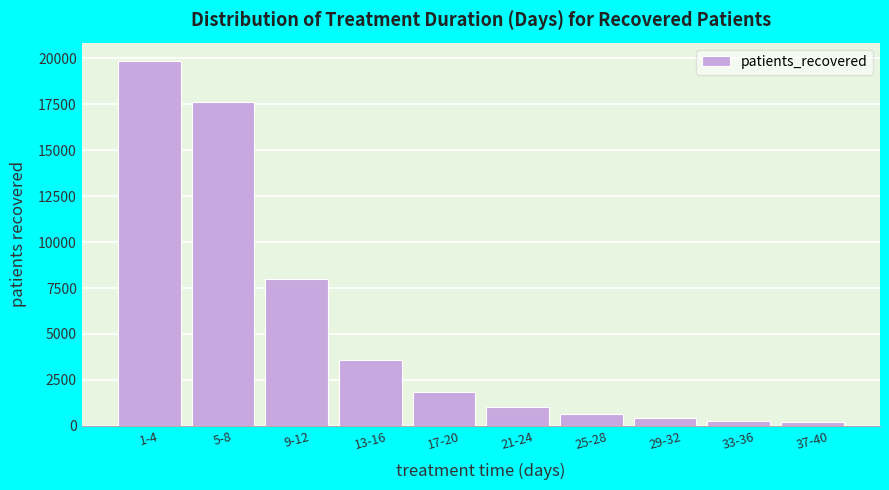

Reading left to right, list all the values displayed in this chart.

19861	17601	7978	3586	1833	1054	625	417	287	200